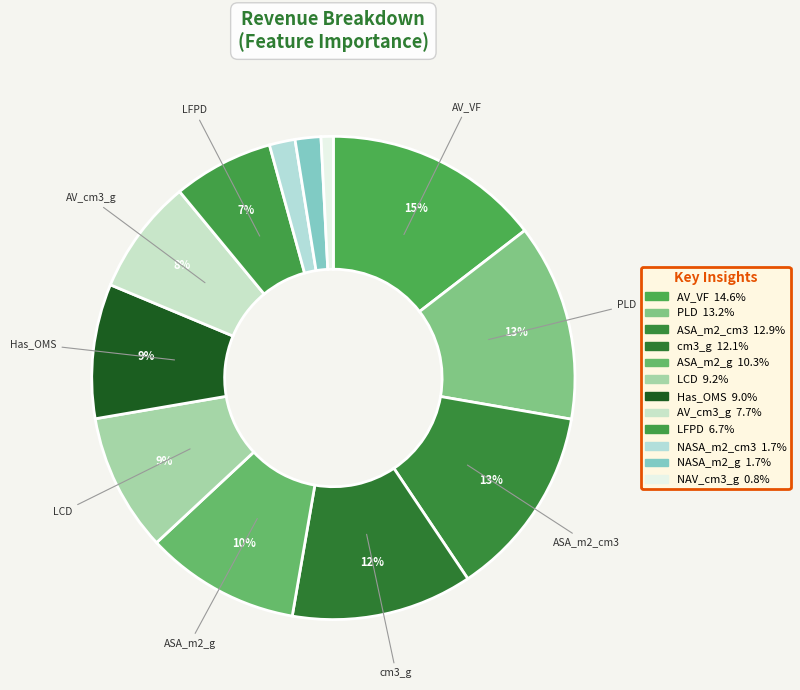

To the nearest percent, what is the difference between the largest and smallest slice percentages?

14%